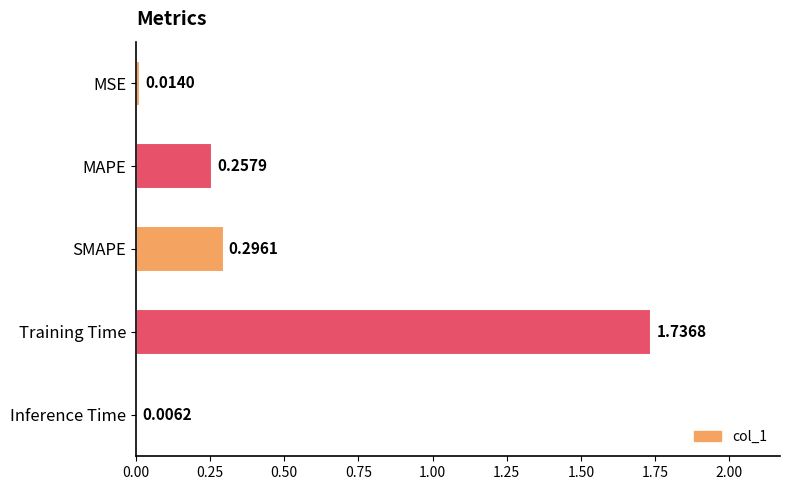

At which label is the value closest to 0?

Inference Time